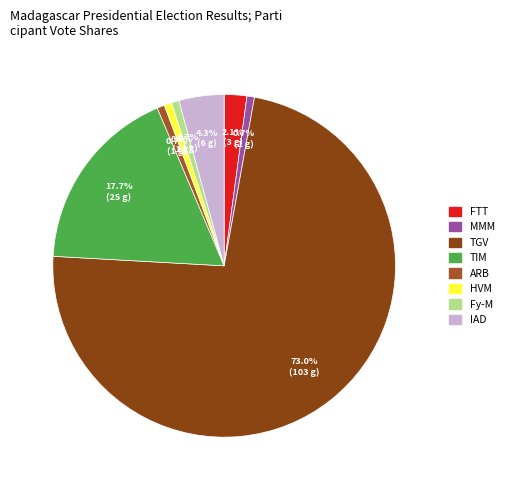

How many slices are in this pie chart?

8